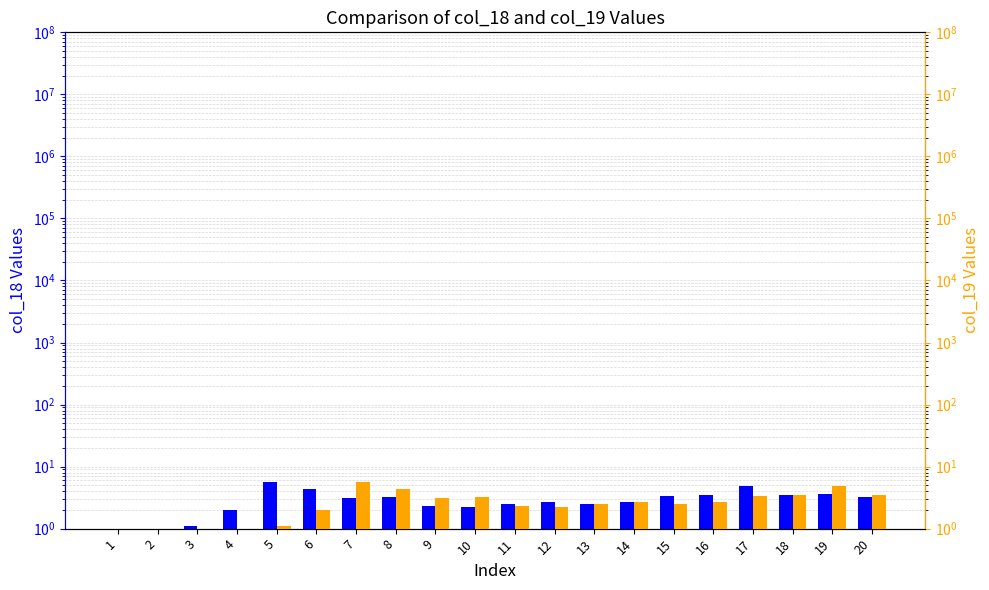

Which category has the lowest value in the col_19 series?

3